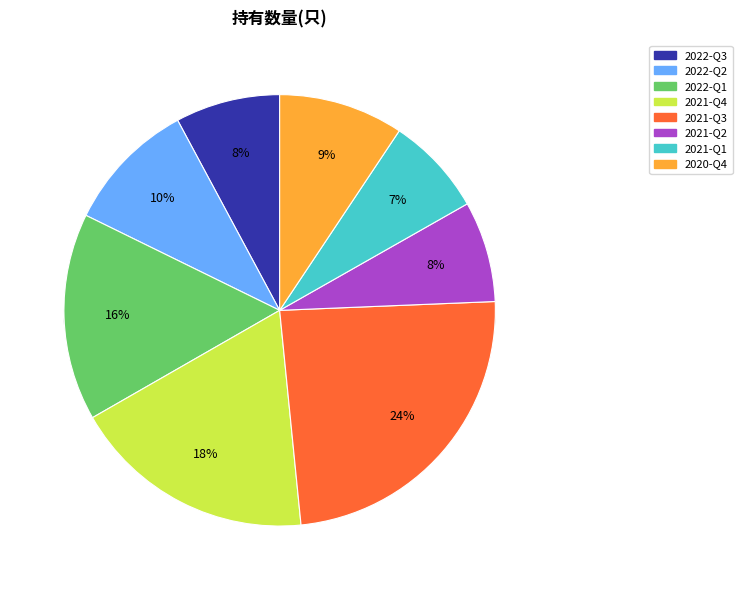

Is it true that 2022-Q1 is 16% of the pie?

True